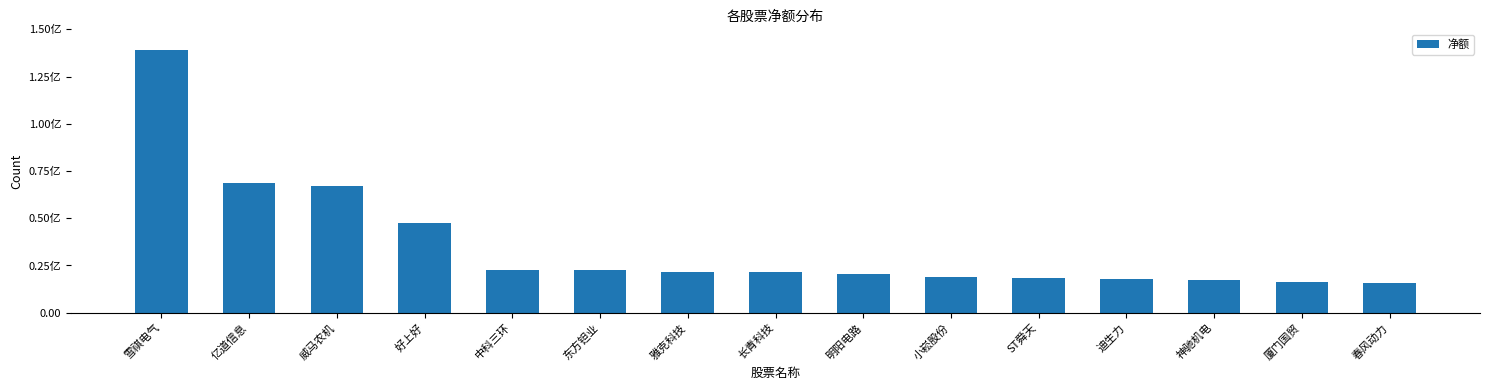

What is the sum of the values at 神驰机电 and 小崧股份?

36663986